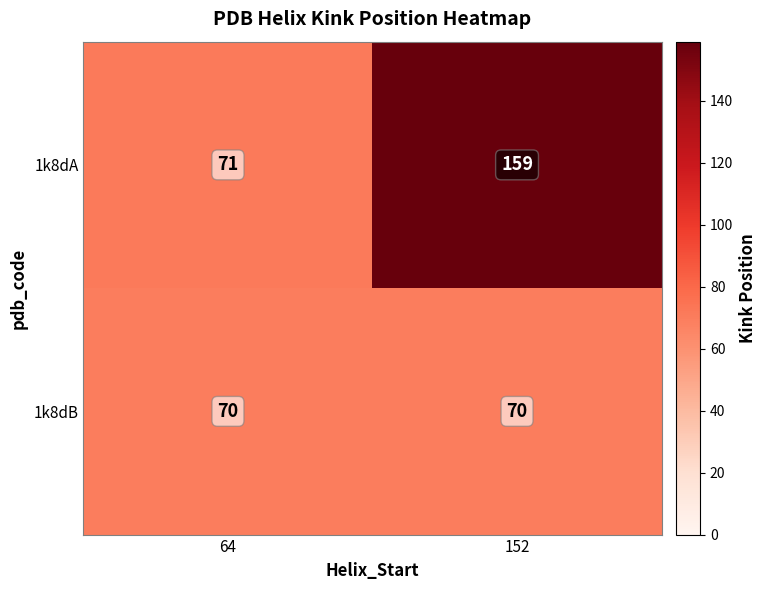

What is the maximum value for 1k8dA?

159